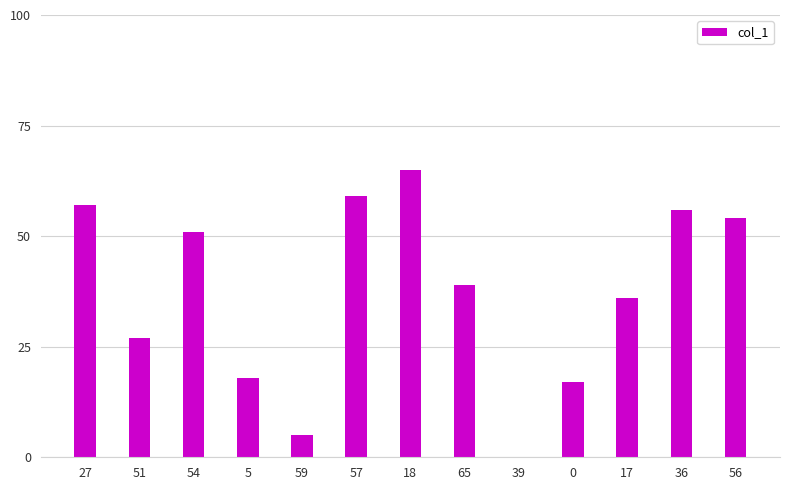

Reading left to right, extract all data points from this chart.

27=57	51=27	54=51	5=18	59=5	57=59	18=65	65=39	39=0	0=17	17=36	36=56	56=54